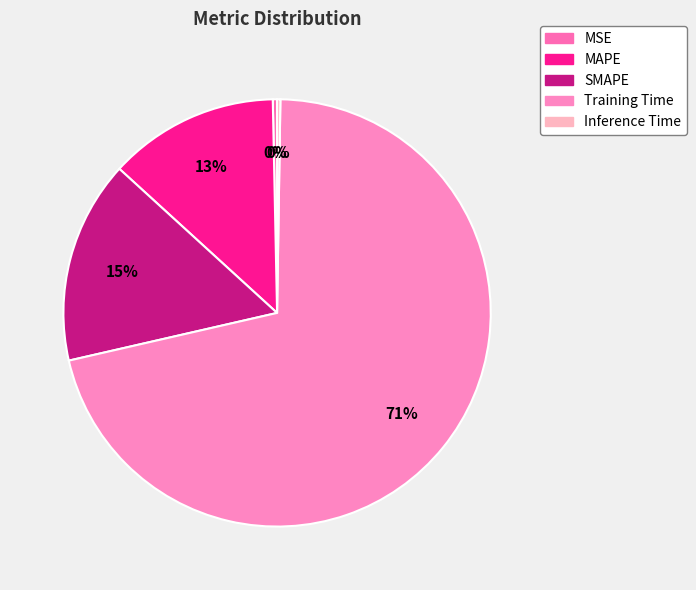

To the nearest percent, what is the difference between the largest and smallest slice percentages?

71%